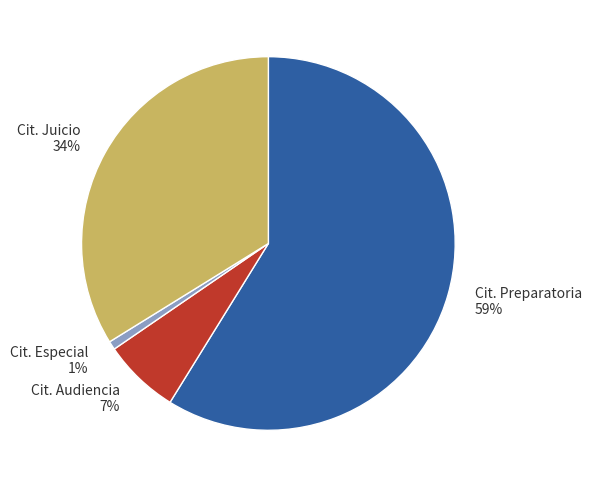

Is there any slice that represents more than half of the pie?

Yes